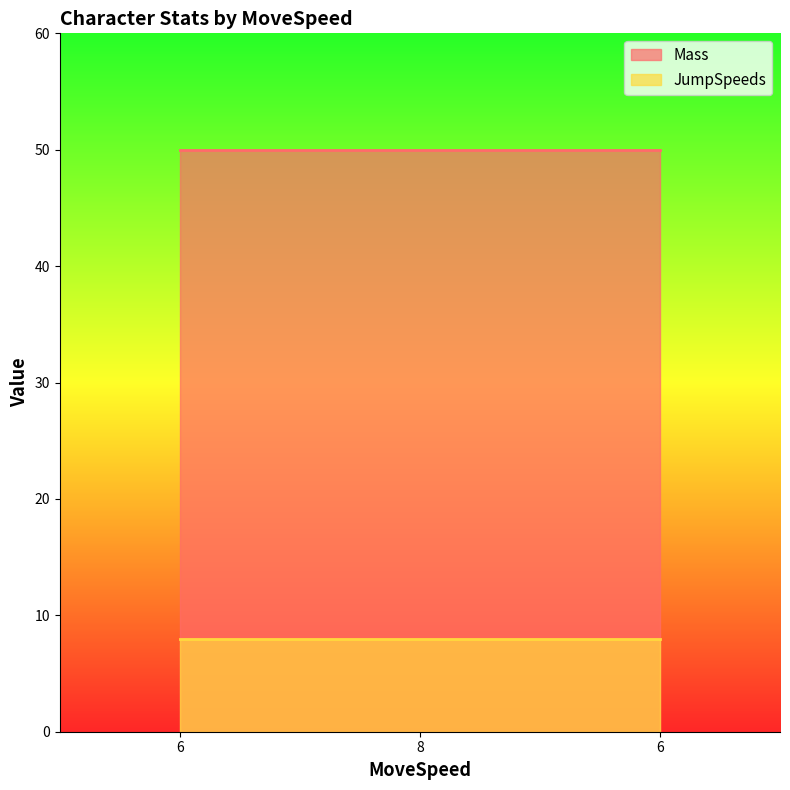

Which series has the largest total across all categories?

Mass